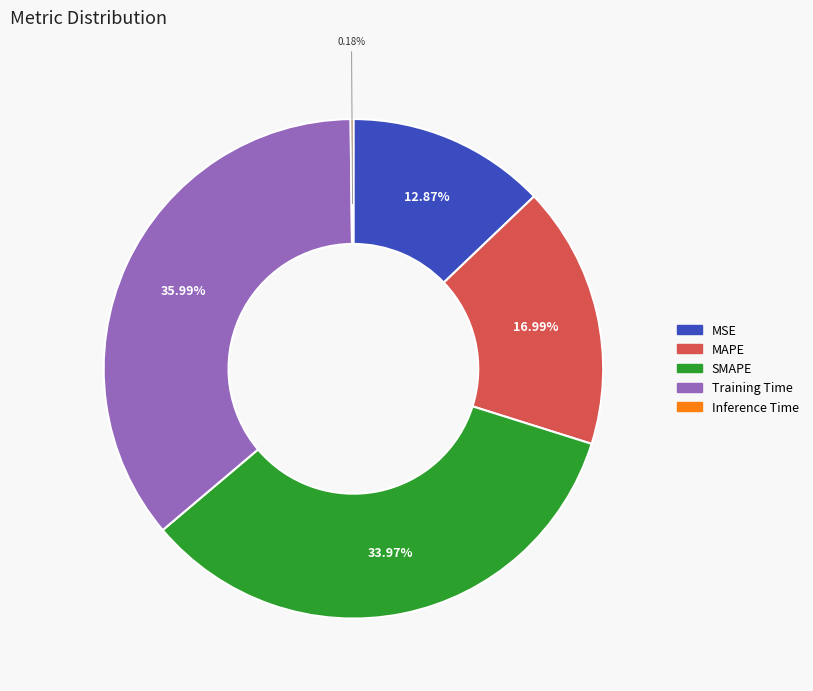

Does MSE represent more than half of the total?

No